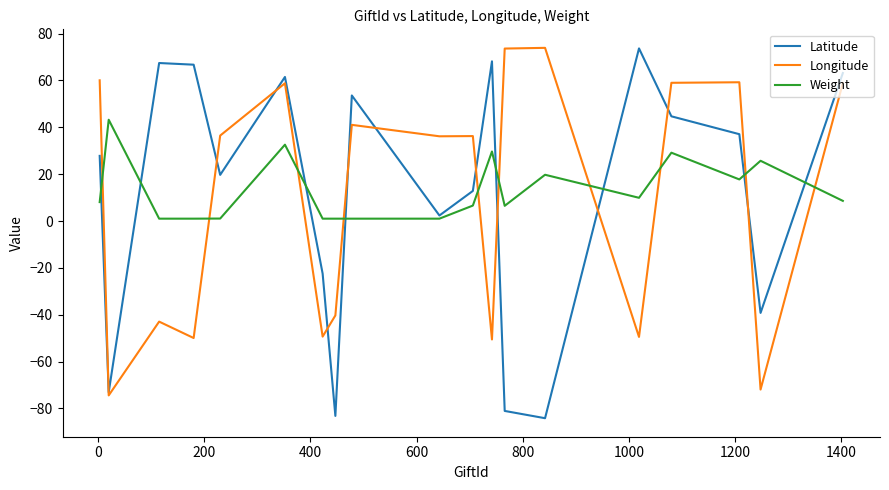

What is the smallest value displayed?

-84.1